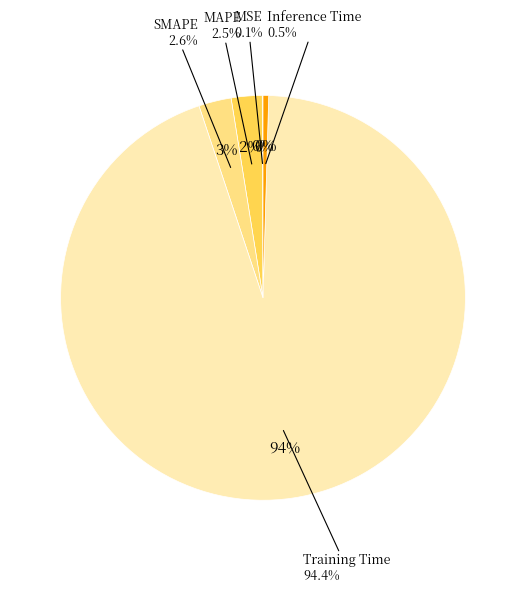

To the nearest percent, what is the combined percentage of MAPE and Inference Time?

3%